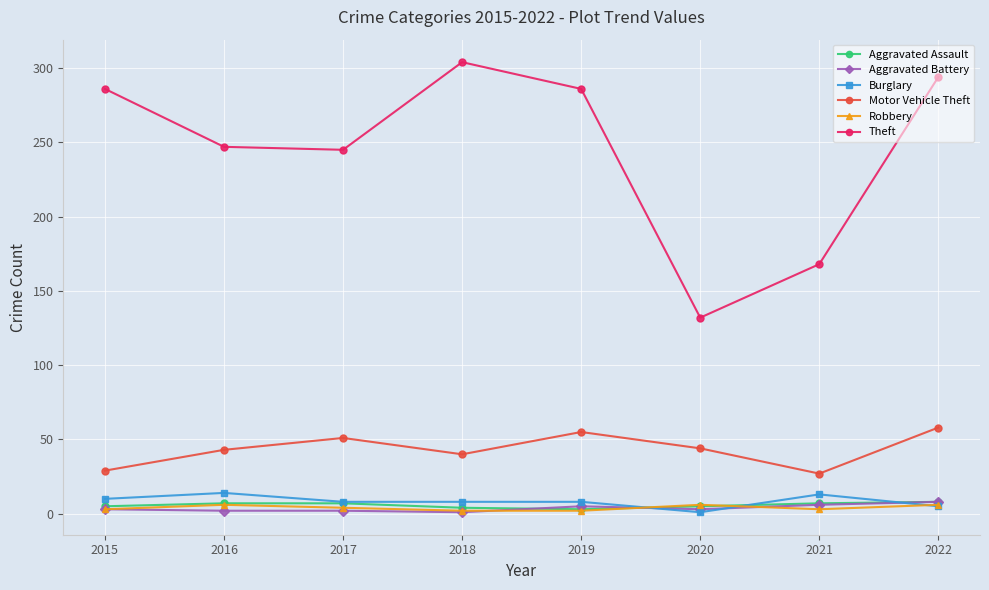

Where is the first local minimum for Motor Vehicle Theft?

2018